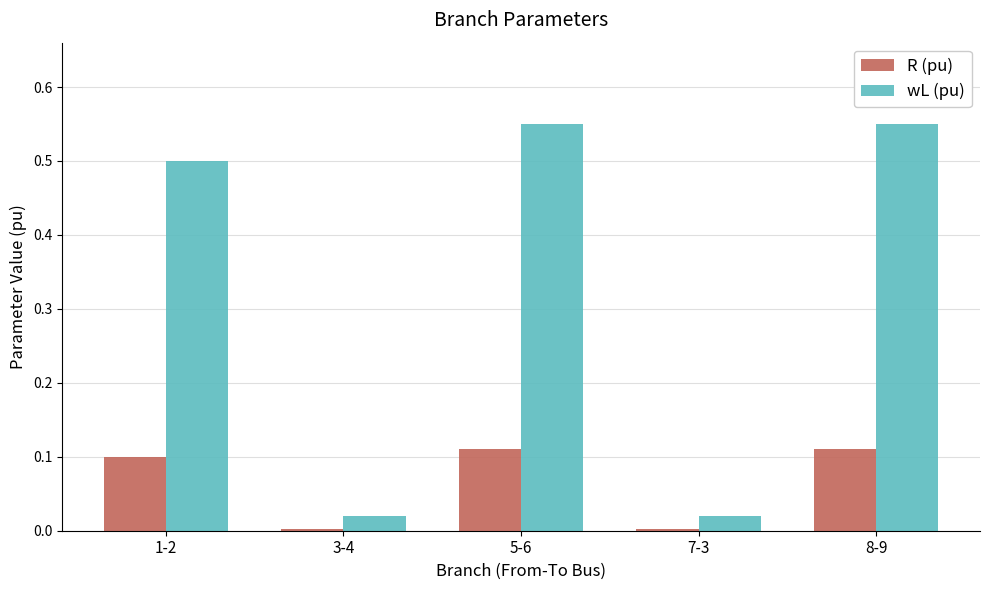

What are all the series names shown in the legend?

R (pu), wL (pu)